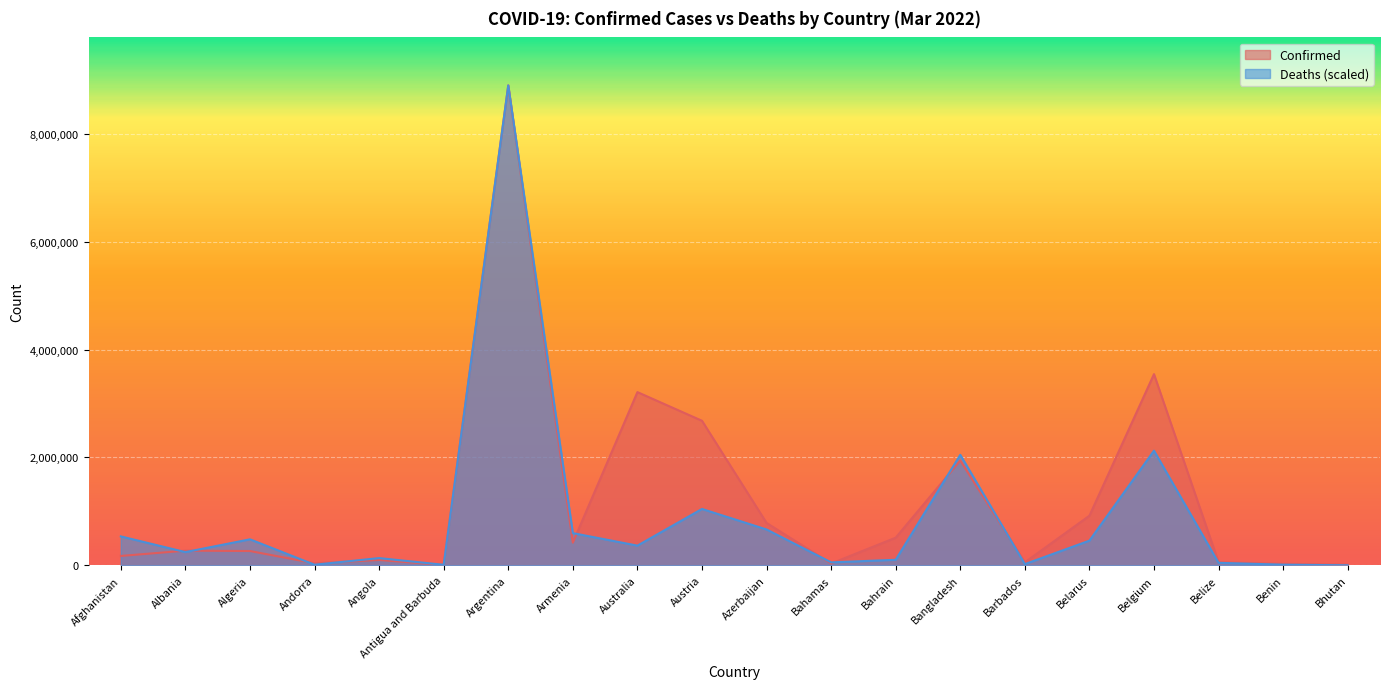

What is the label of the 2nd point from the right?

Benin